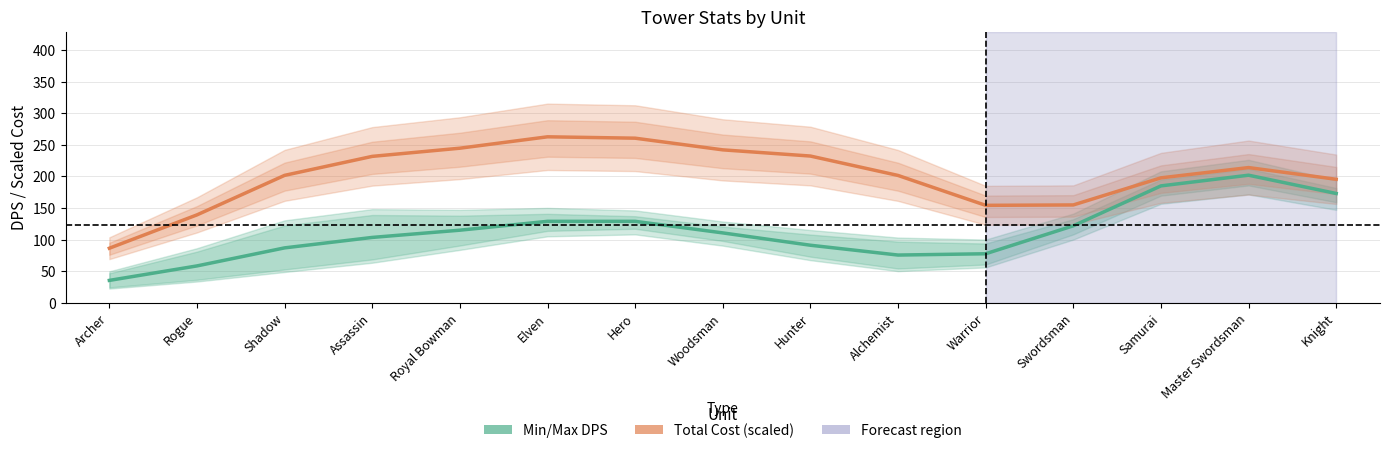

True or false: Min/Max DPS has a value of 35.4 at Archer.

True